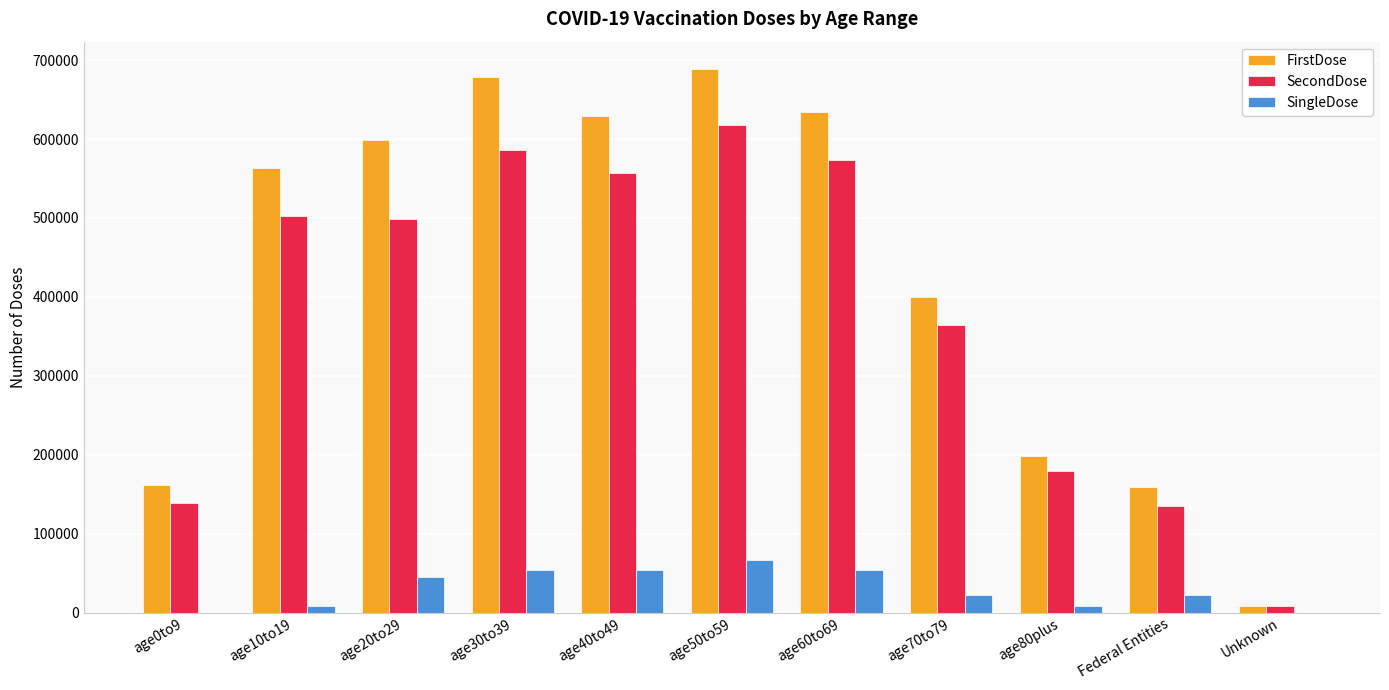

What are all the series names shown in the legend?

FirstDose, SecondDose, SingleDose